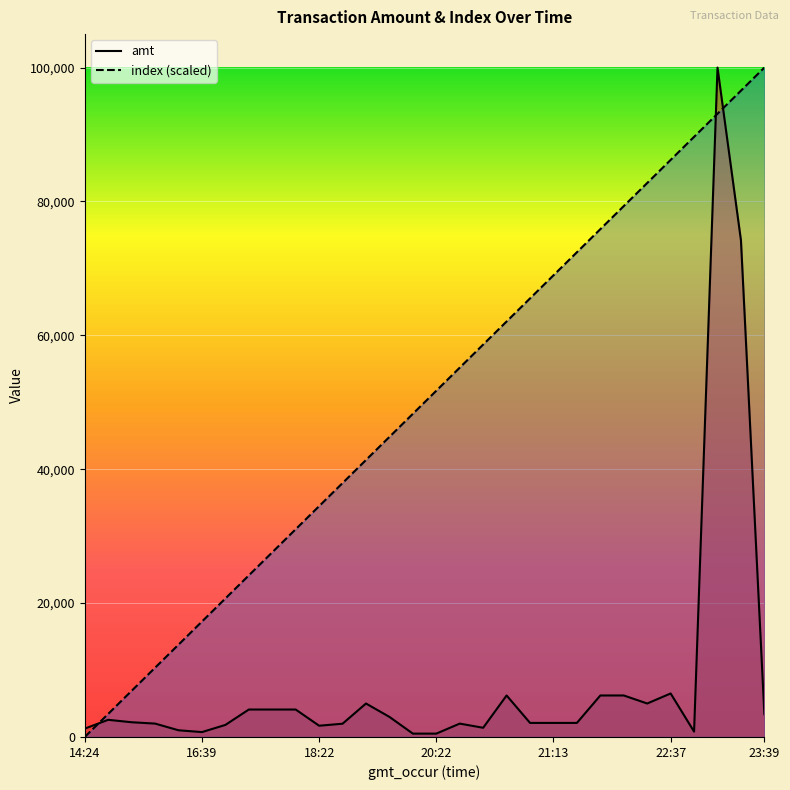

What is the difference between the second highest and second lowest values in the amt series?

73700.0